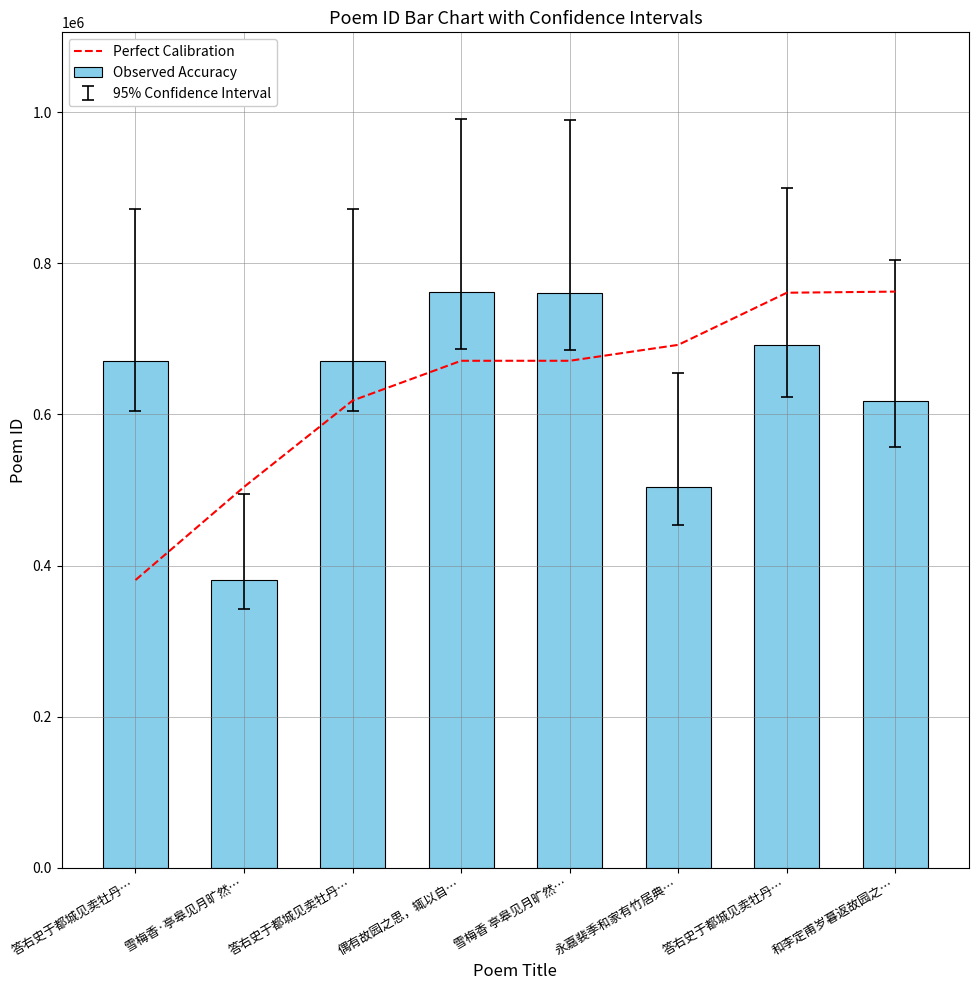

List the series in order of their peak value, lowest first.

Perfect Calibration, Observed Accuracy